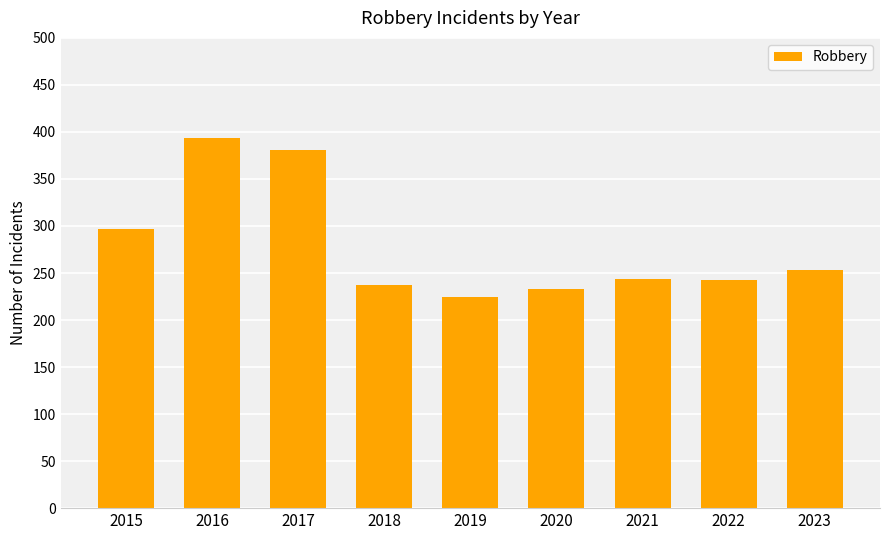

What is the value of the 6th bar from the left?

233